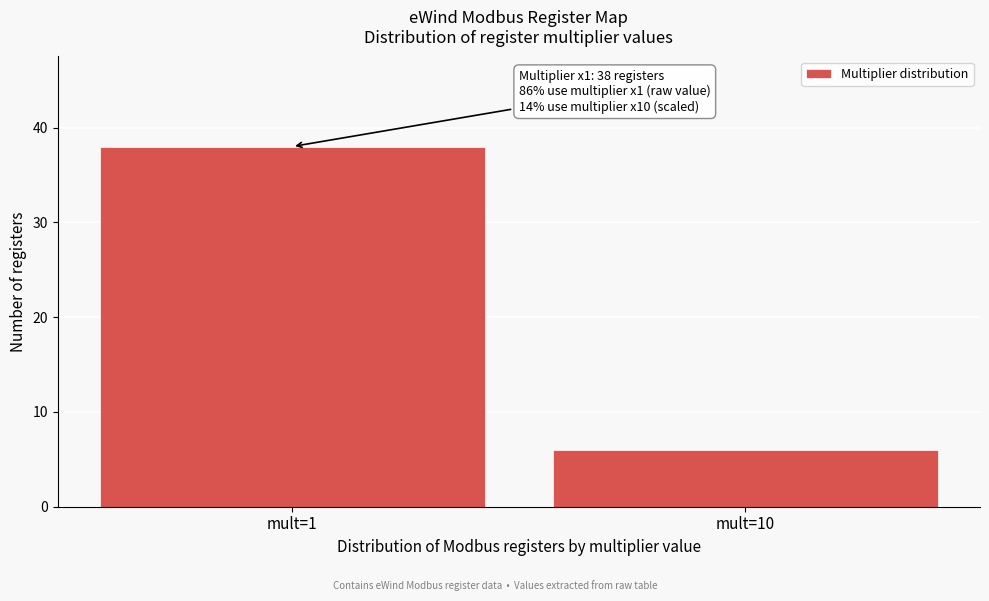

Reading left to right, transcribe all the data shown in this chart.

mult=1=38	mult=10=6